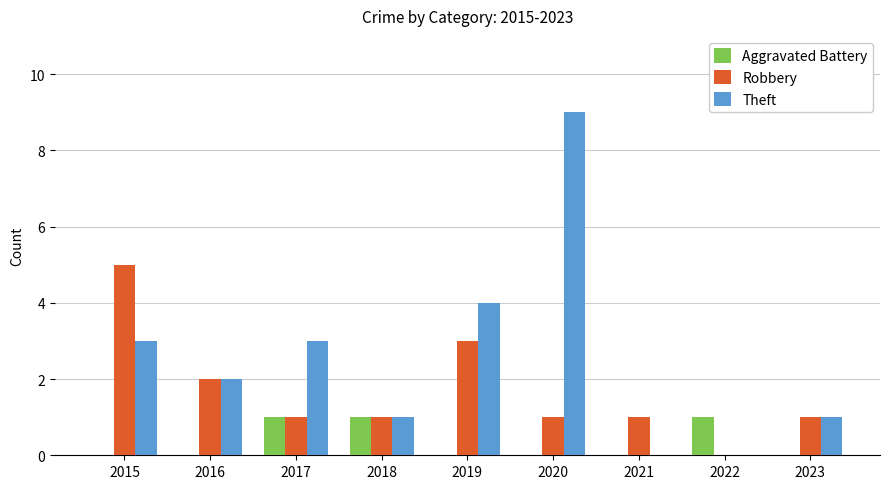

Between 2020 and 2021, which series saw the biggest shift?

Theft